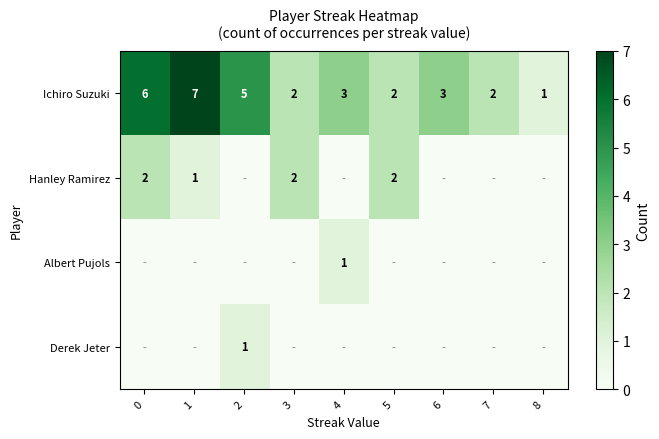

The value of Ichiro Suzuki at 7 is 2. True or false?

True